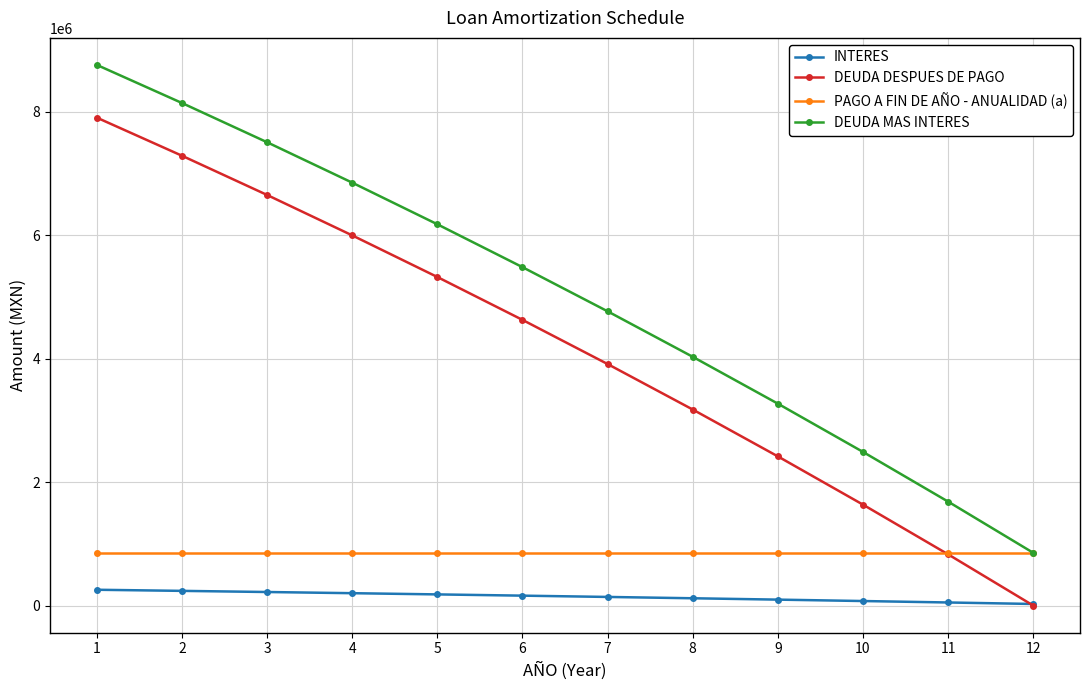

True or false: INTERES and PAGO A FIN DE AÑO - ANUALIDAD (a) intersect in this chart.

False